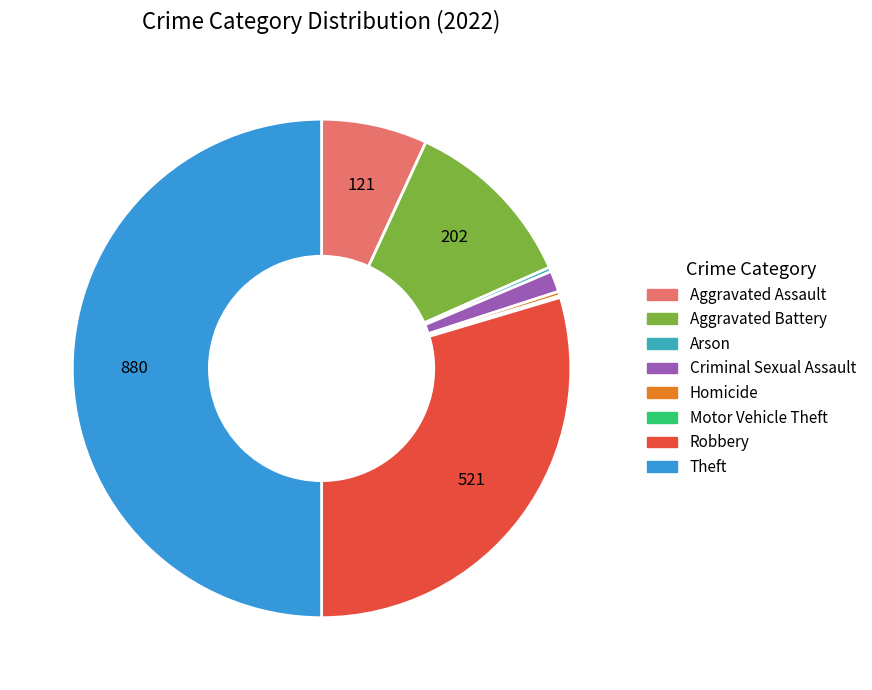

What percentage is the Criminal Sexual Assault slice, to the nearest percent?

1%